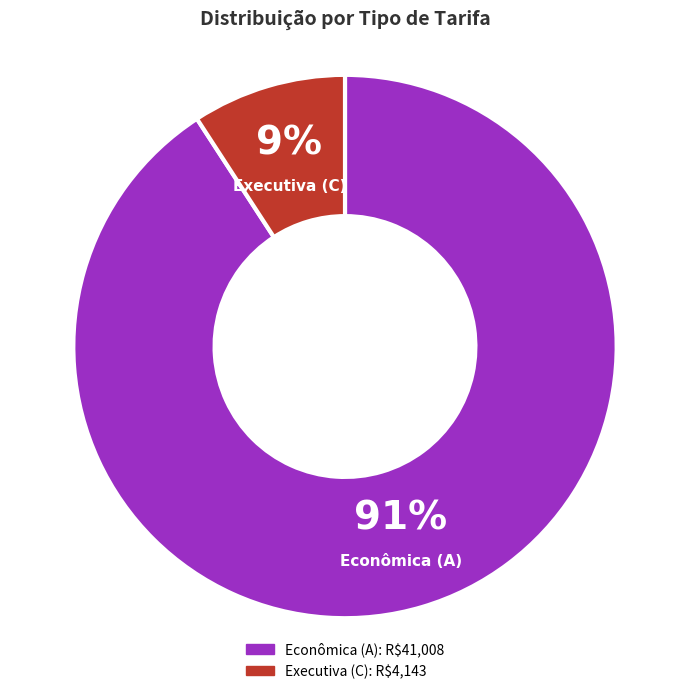

Between Econômica (A) and Executiva (C), which is larger?

Econômica (A)